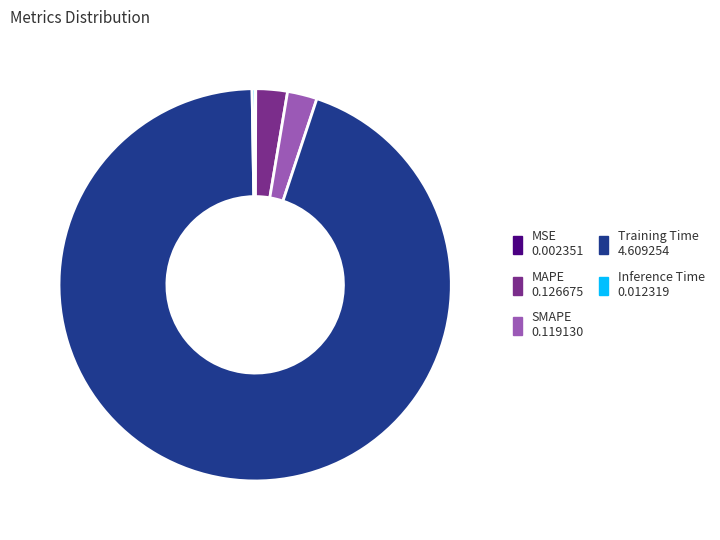

Which category accounts for the majority?

Training Time